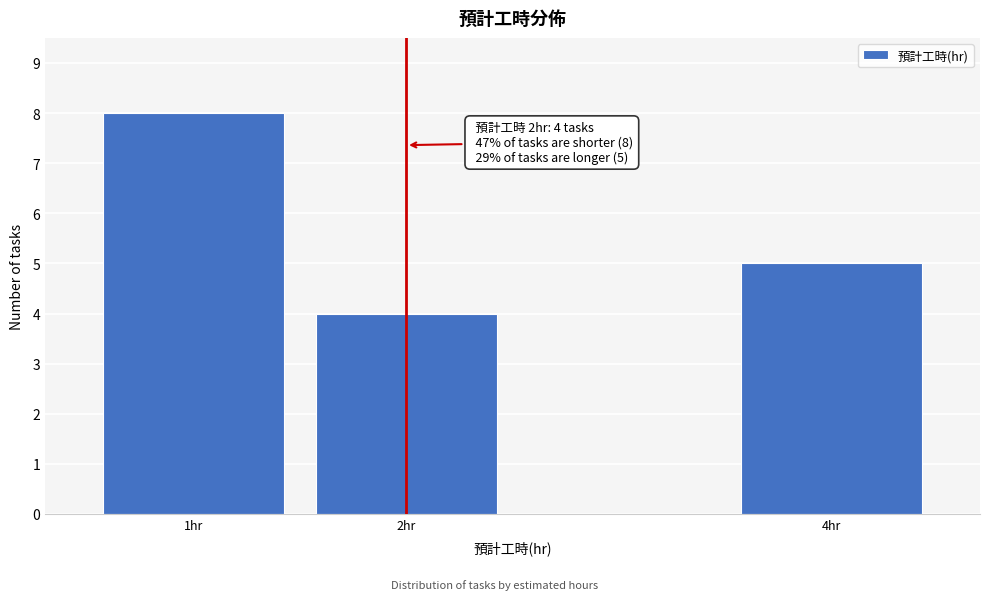

Reading left to right, what are all the values shown in this chart?

1hr=8	2hr=4	4hr=5